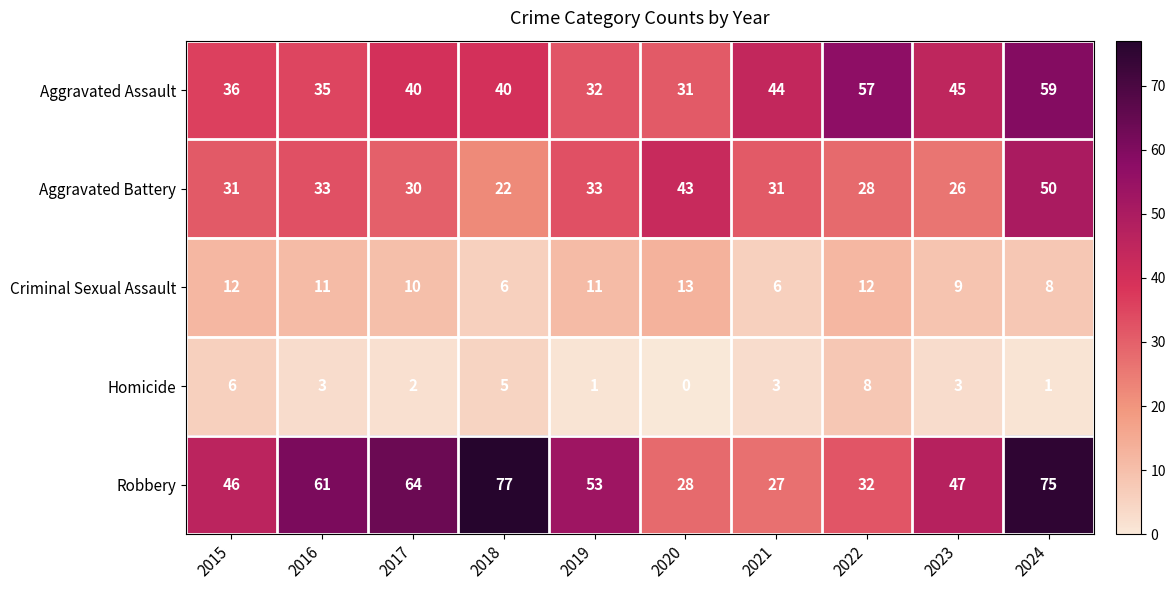

What is the greatest value displayed?

77